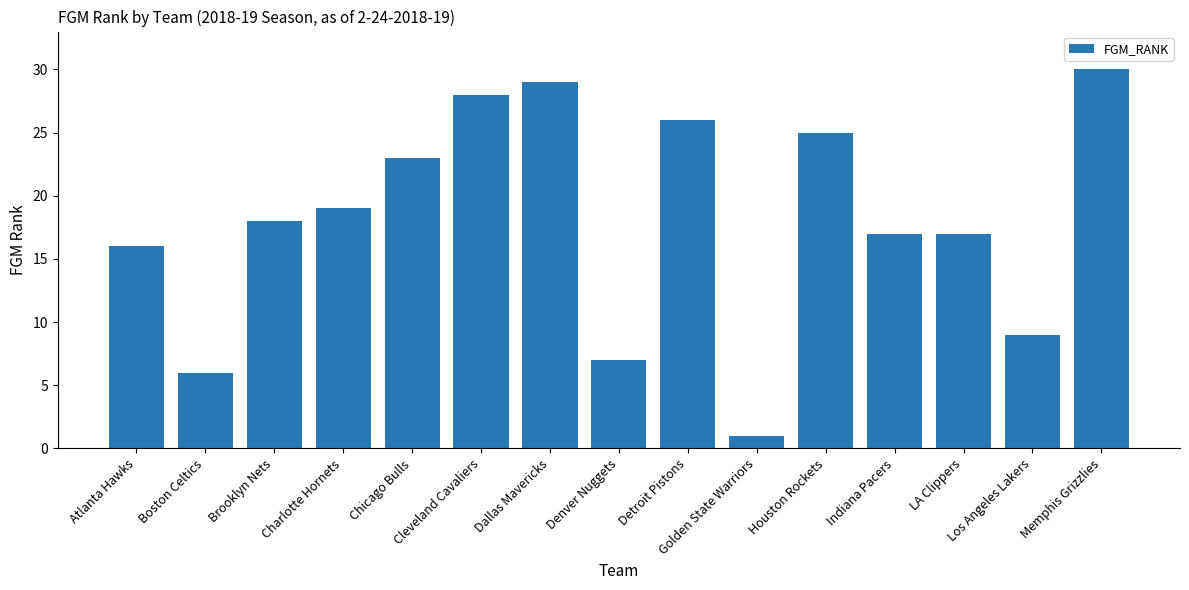

What position from the left is Boston Celtics?

2